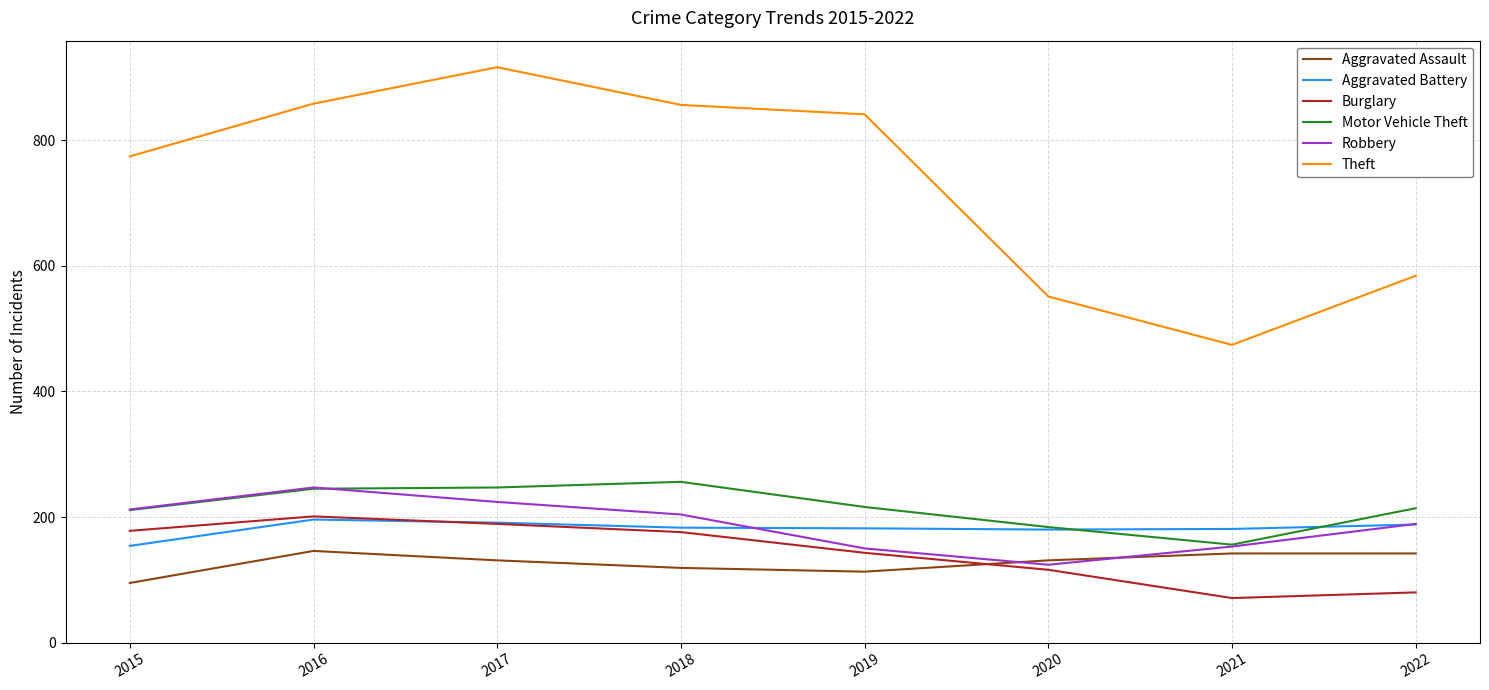

What is the difference between the maximum and minimum values in the Robbery series?

123